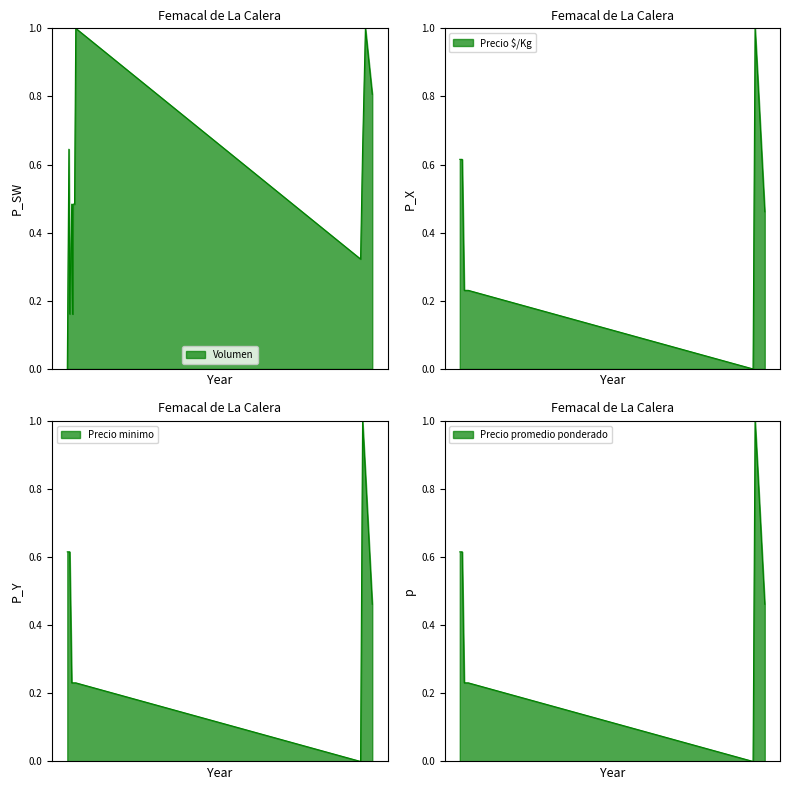

What is the value of the Precio promedio ponderado point at the 10th from the left?

1.0